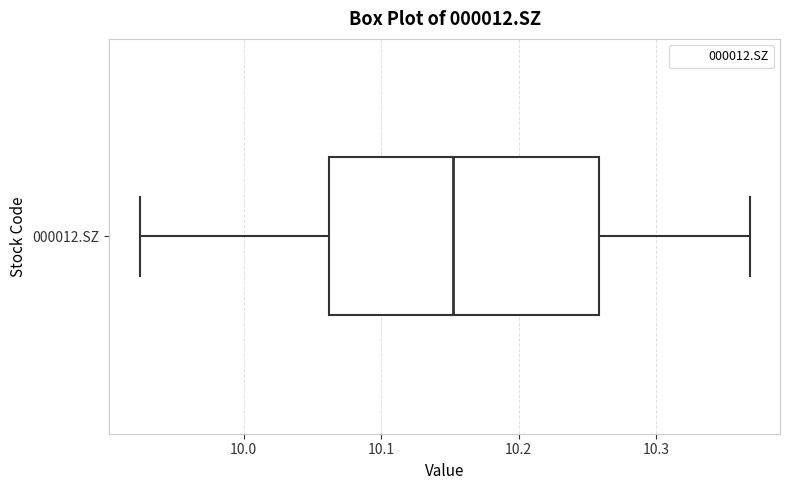

Transcribe this box plot: give where the median line is, the range the box spans, and where the two whiskers end, as read against the x-axis. The values are not printed on the chart, so give them approximately, as read against the axis.

median 10.15, box 10.06 to 10.26, whiskers 9.92 to 10.37